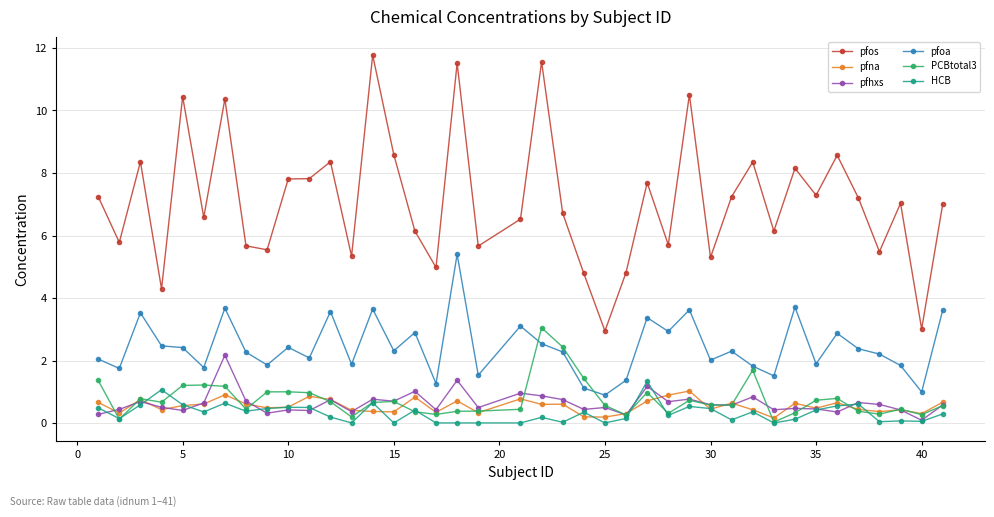

True or false: pfos and PCBtotal3 intersect in this chart.

False